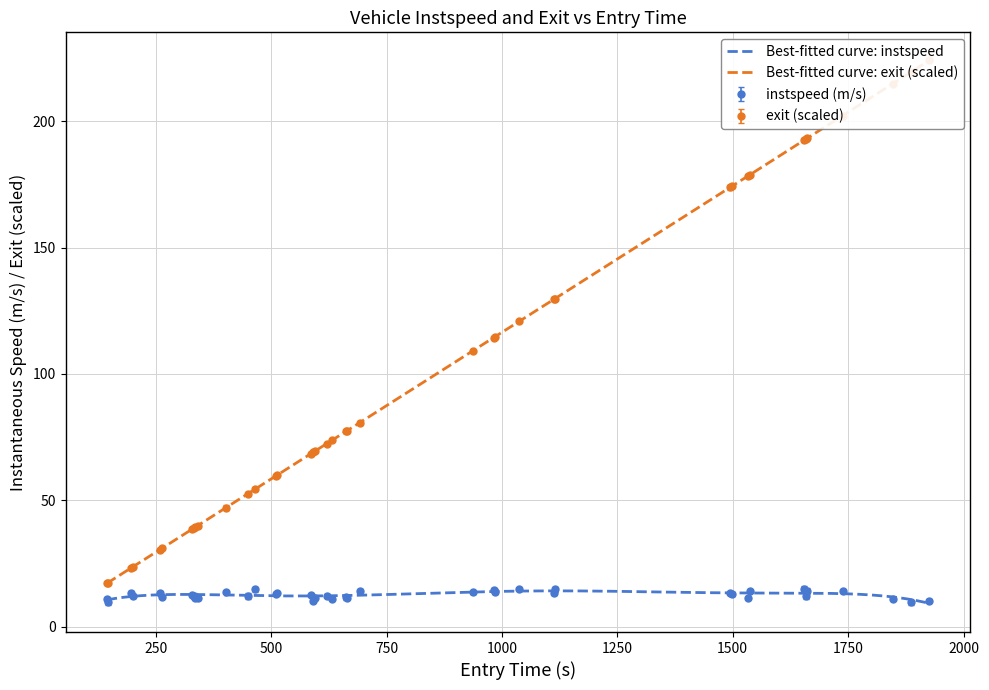

List the series in order of their peak value, highest first.

exit, instspeed